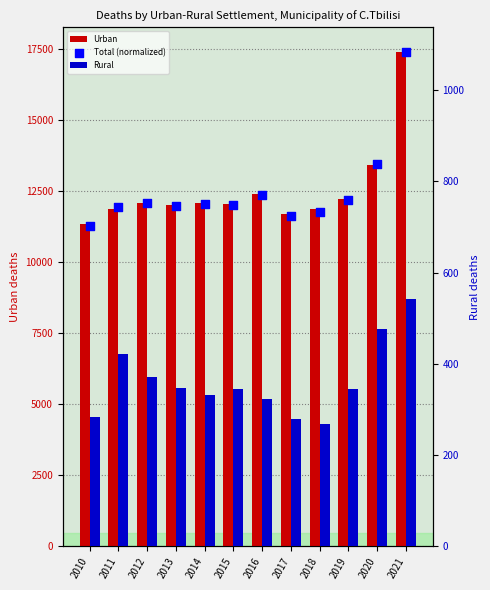

What is the total value across all series at 2015?

13125.6